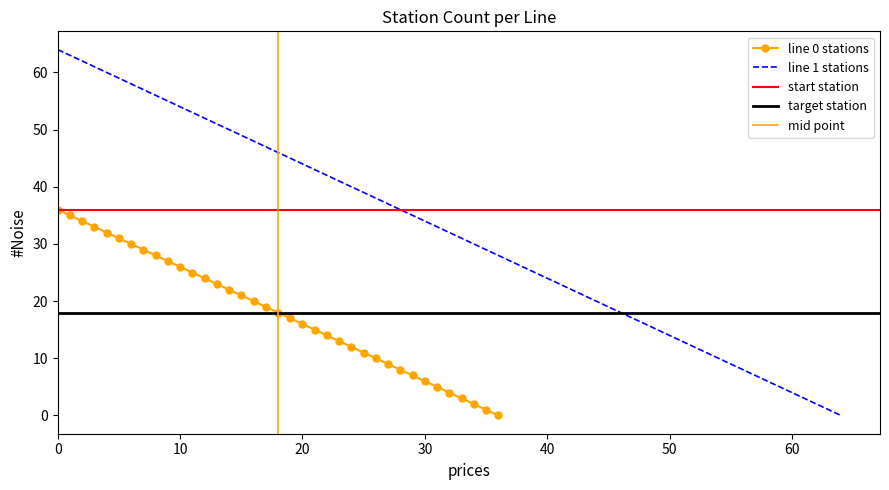

The line 0 stations series shows 36 at 0. True or false?

True